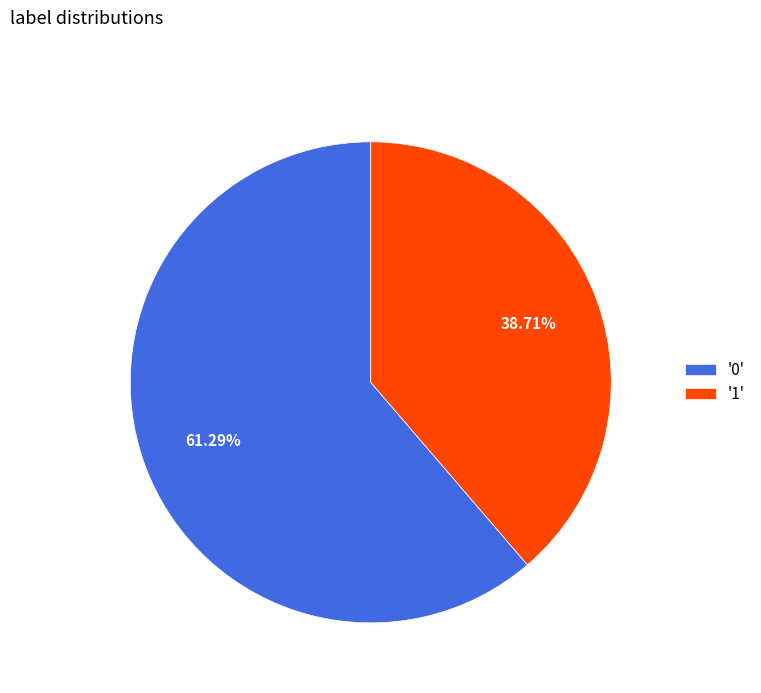

What is the ratio of the value at '0' to the value at '1'?

1.6